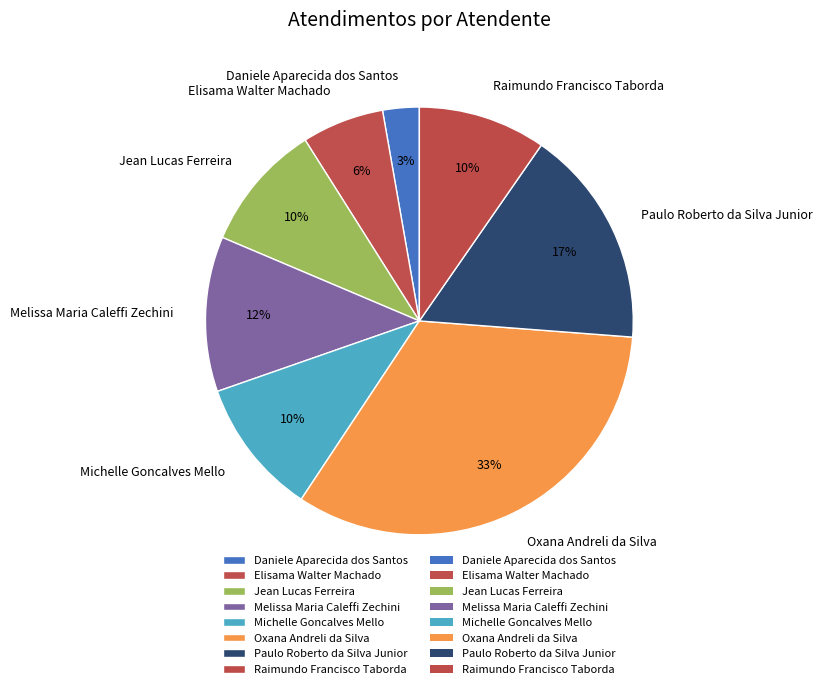

Is it true that Elisama Walter Machado is 6% of the pie?

True